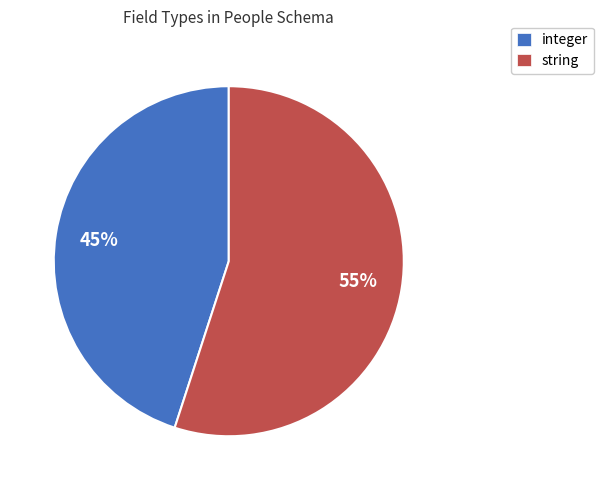

To the nearest percent, what is the combined percentage of integer and string?

100%